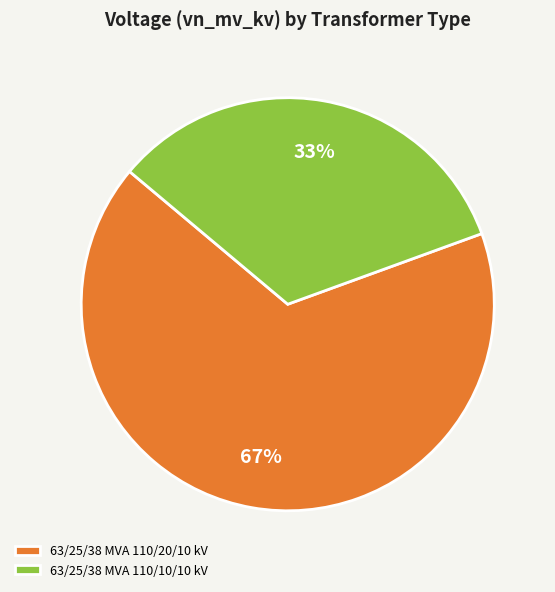

Count the number of slices in the pie.

2